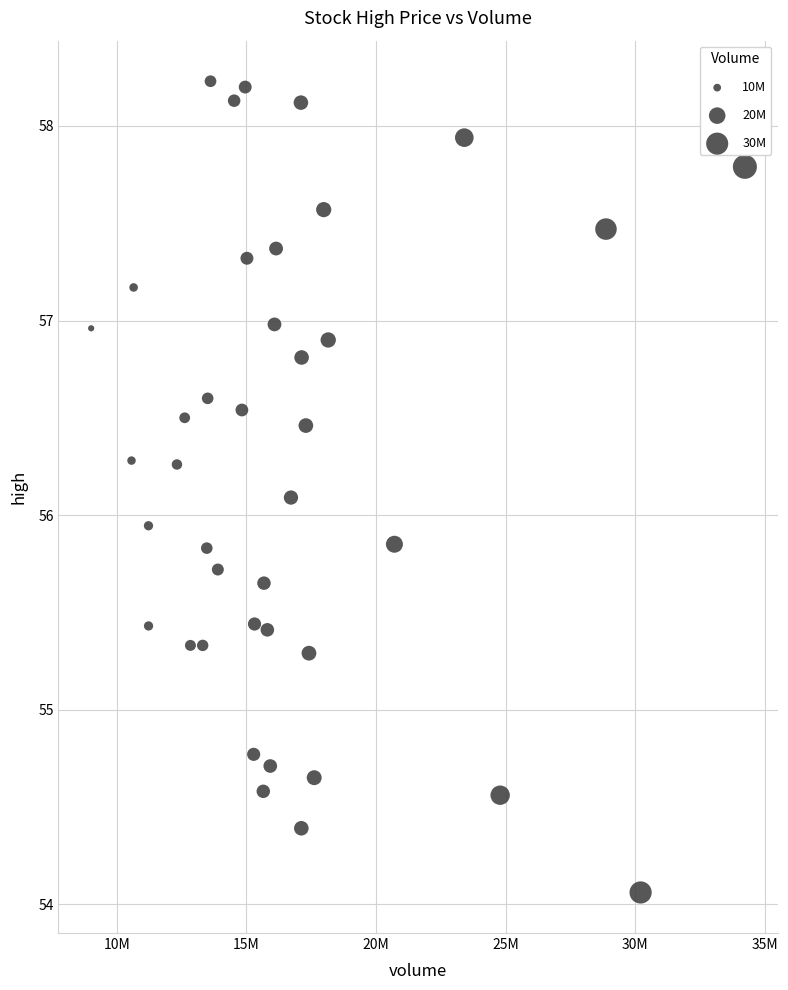

What is the range of Y values (max minus min)?

4.2